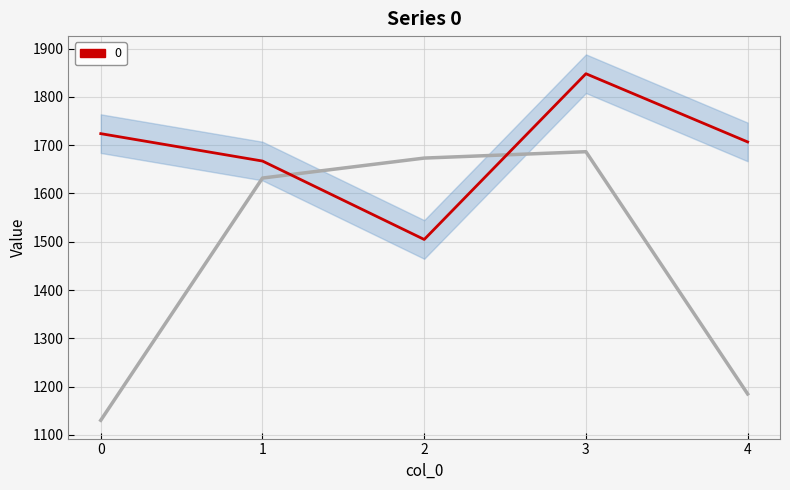

What is the difference between the maximum and second lowest values?

180.8